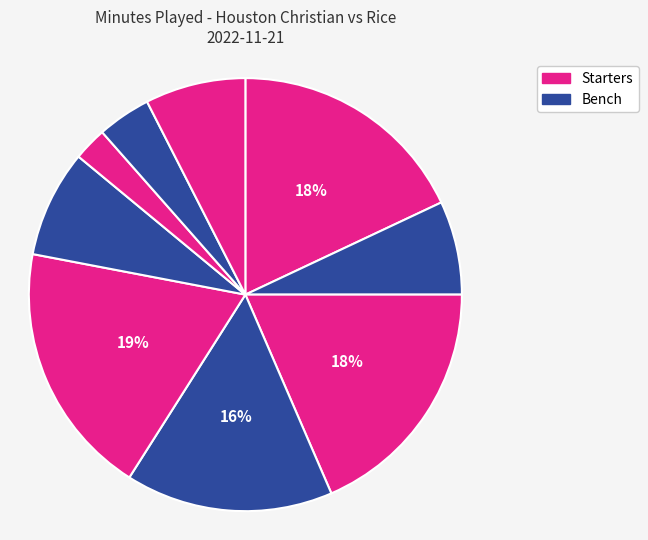

Does any single category account for the majority?

No